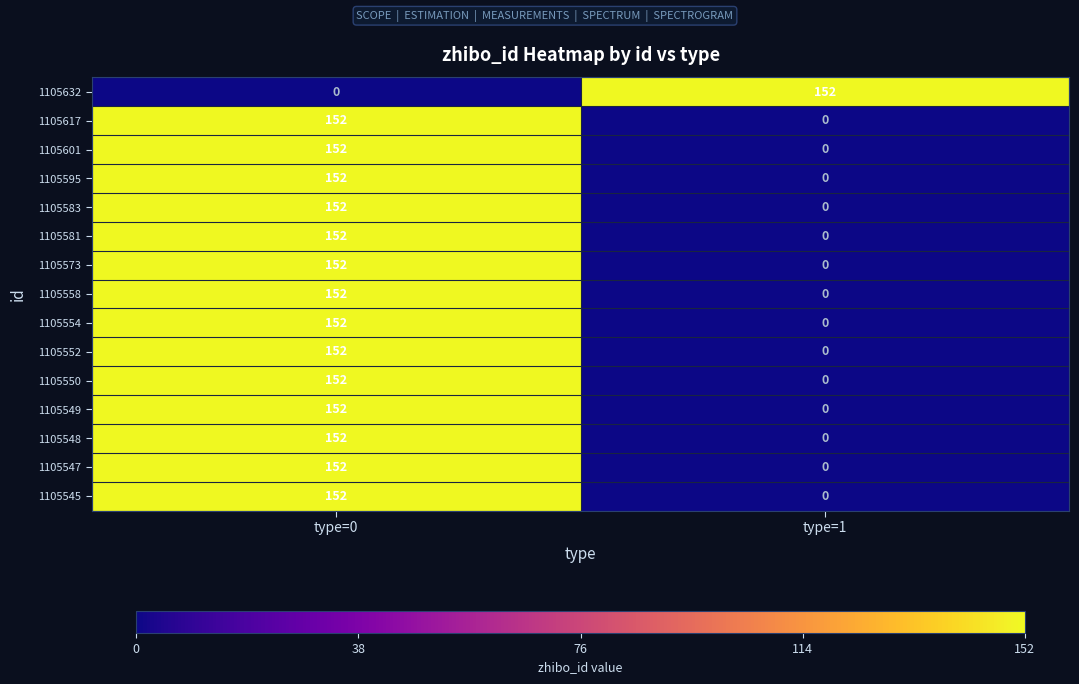

What is the difference between the 1105545 values at type=0 and type=1?

152